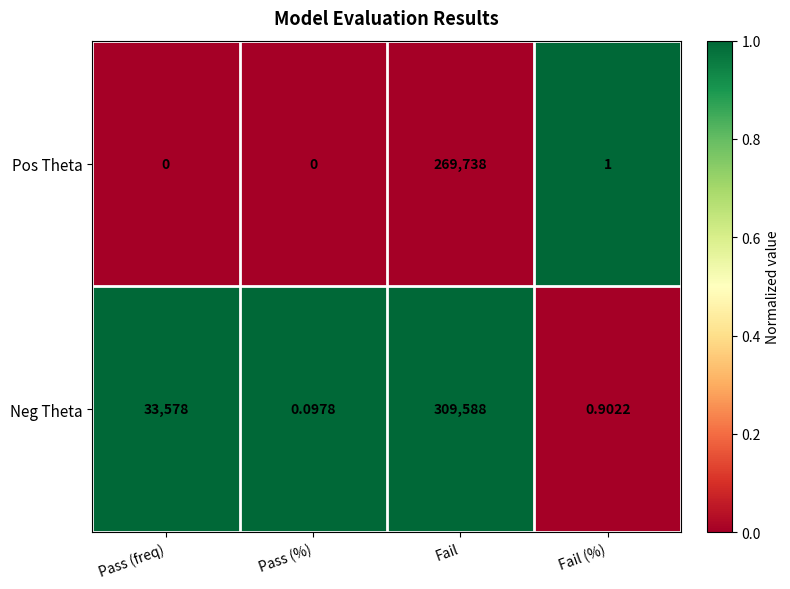

List the labels in order of Neg Theta value, largest first.

Fail, Pass (freq), Fail (%), Pass (%)